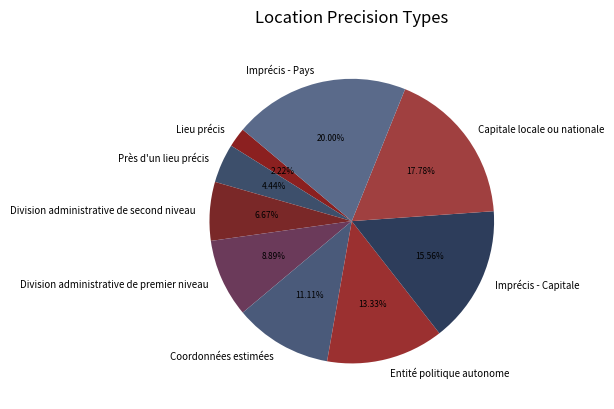

Combined, what portion of the pie is Entité politique autonome and Capitale locale ou nationale?

31.1%